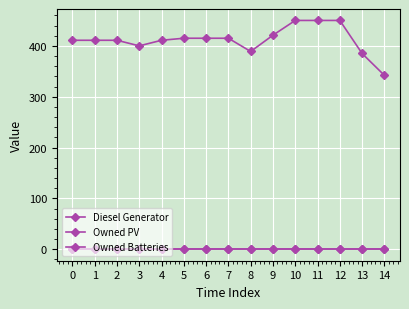

List the series in order of their peak value, lowest first.

Owned PV, Owned Batteries, Diesel Generator